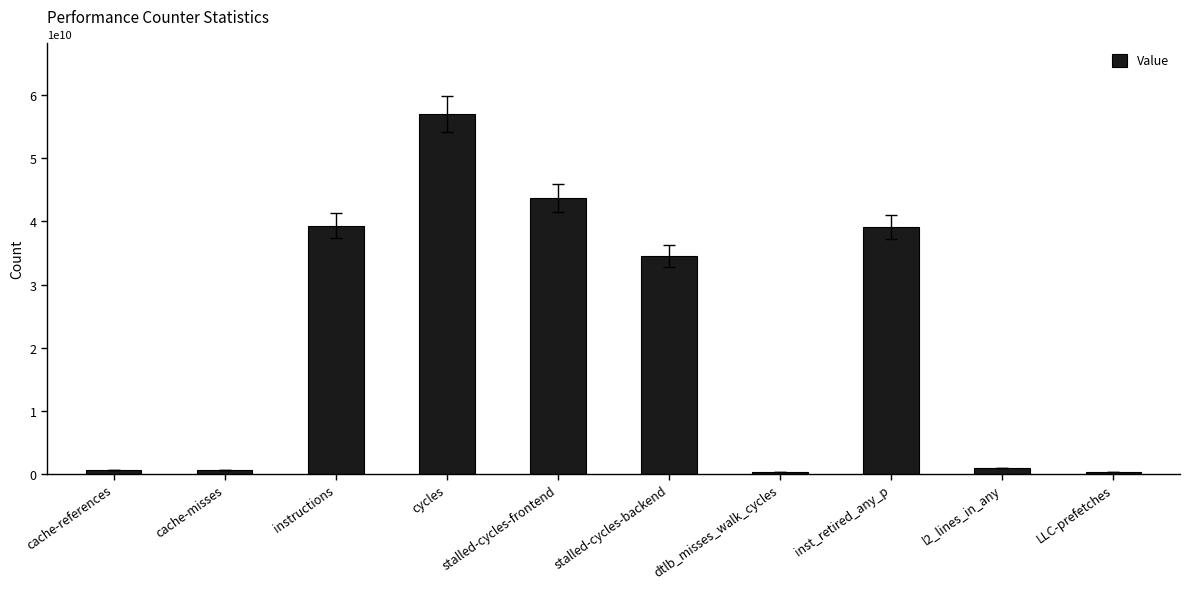

The chart shows a value of 298621540 at LLC-prefetches. True or false?

True